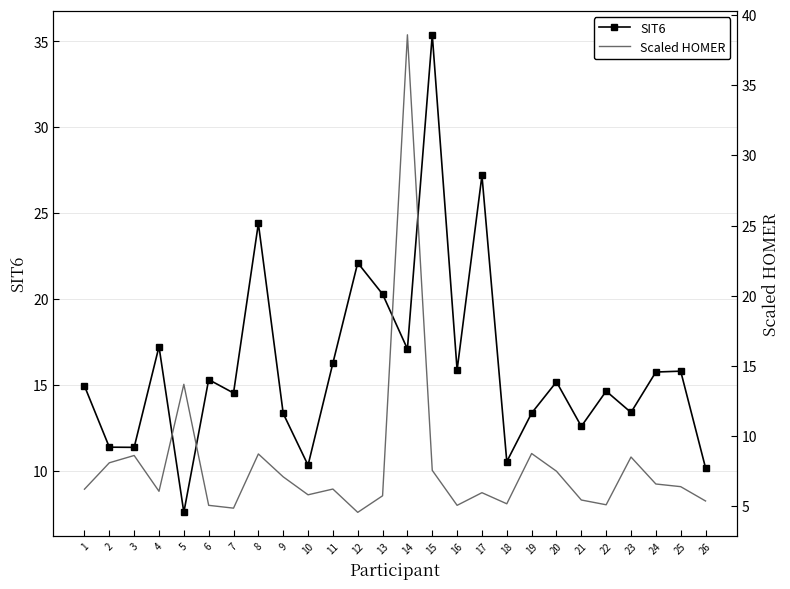

Reading left to right, what are all the values shown in this chart?

SIT6: 15.0	11.4	11.4	17.3	7.6	15.3	14.6	24.4	13.4	10.4	16.3	22.1	20.3	17.1	35.4	15.9	27.2	10.6	13.4	15.2	12.6	14.7	13.4	15.8	15.8	10.2
Scaled HOMER: 6.2	8.1	8.6	6.1	13.7	5.1	4.9	8.7	7.1	5.8	6.2	4.6	5.8	38.6	7.6	5.1	6.0	5.2	8.8	7.5	5.5	5.1	8.5	6.6	6.4	5.4